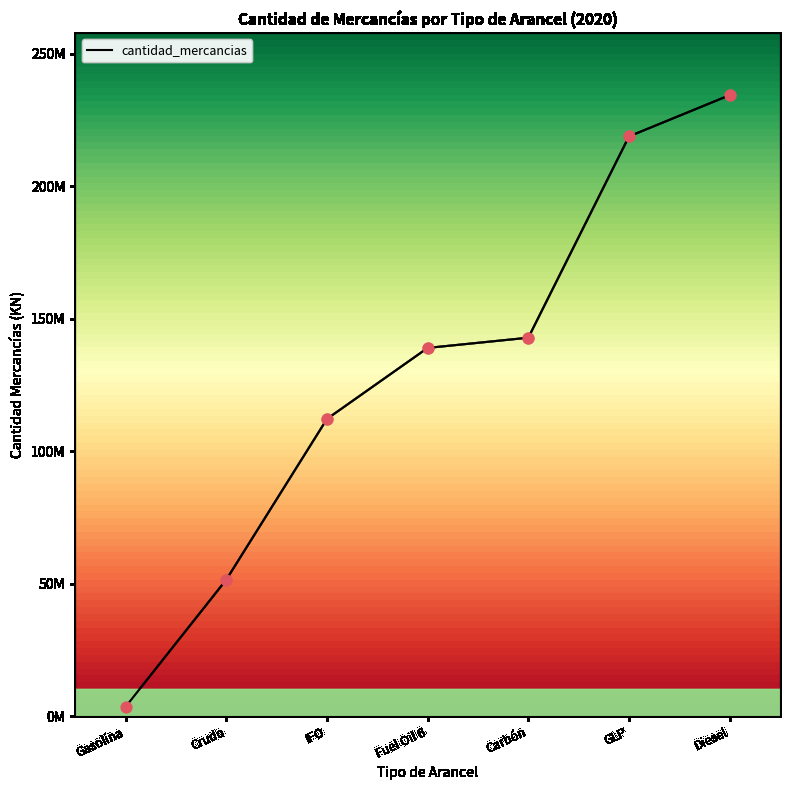

Between IFO and Diesel, which is larger?

Diesel